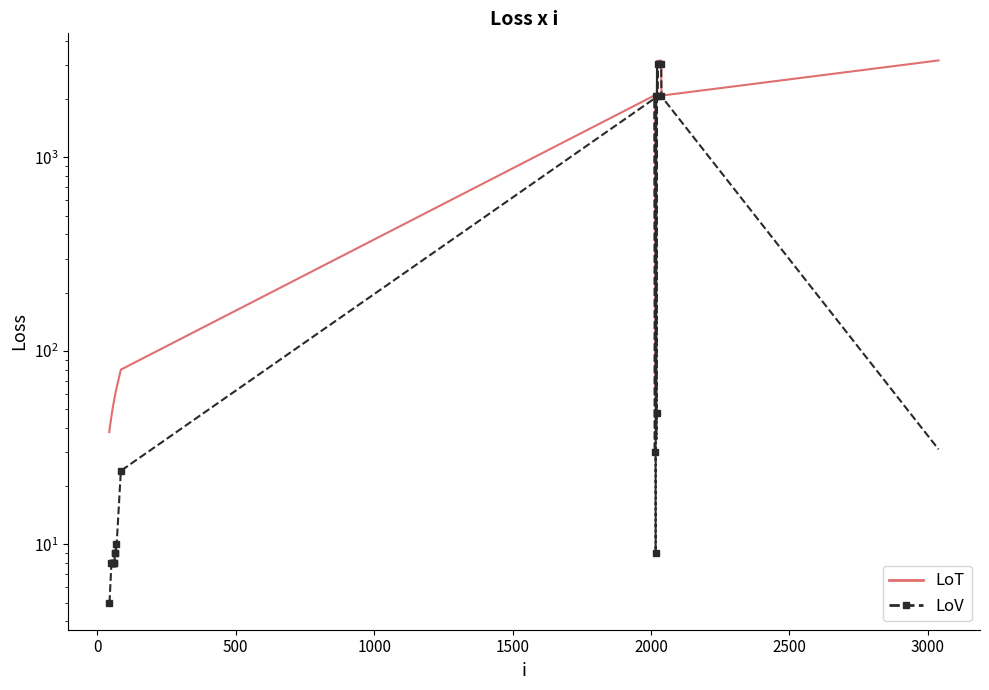

Reading left to right, what are all the values shown in this chart?

col_2: 38	39	46	47	48	49	50	51	52	53	54	55	56	57	58	59	60	61	62	63	80	2088	2092	2096	62	2097	2099	2100	2101	3150	3152	3159	3160	3161	3162	3163	3167	3168	2088	3172
col_1: 5	5	8	8	8	8	8	8	8	8	8	8	8	8	9	9	9	9	10	9	24	2013	30	2019	9	2075	2076	35	48	3032	2077	3030	3030	3030	3030	3030	3028	3031	2069	31